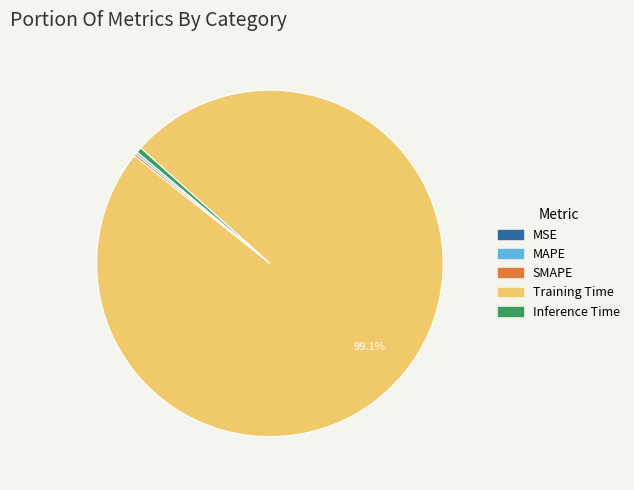

What is the largest slice in the pie chart?

Training Time